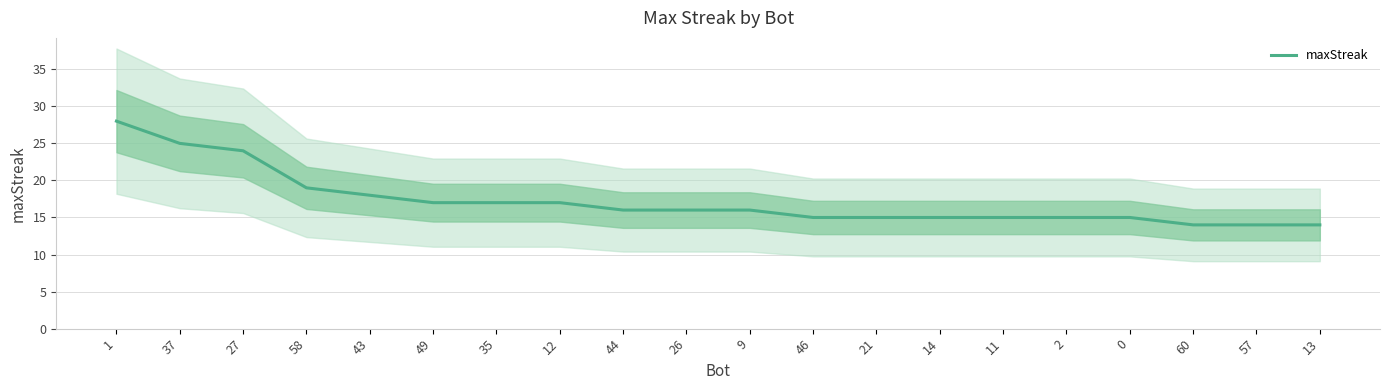

What is the value of the 1st point from the left?

28